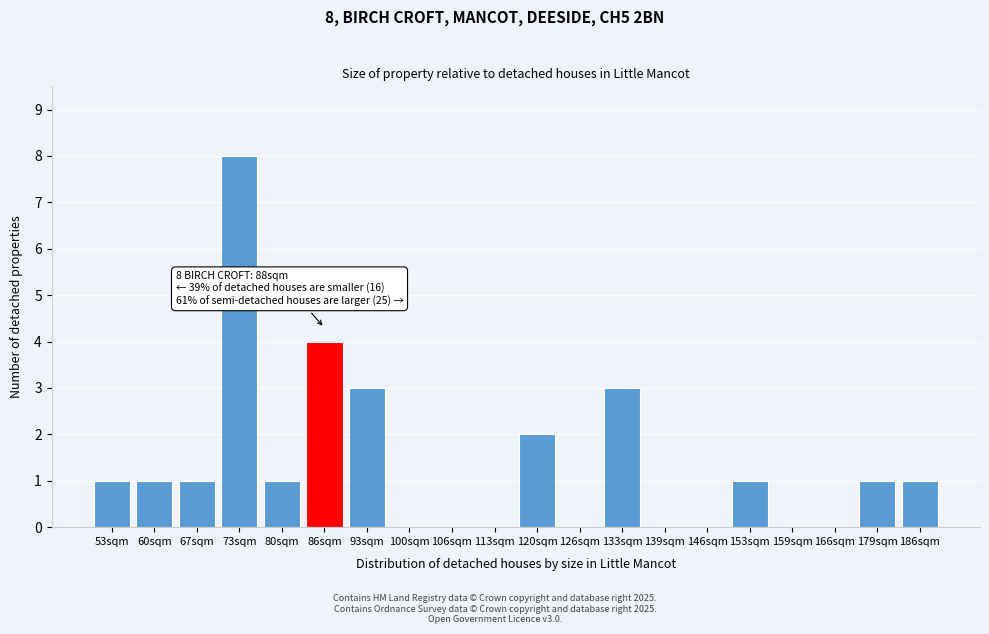

Reading right to left, list all the values displayed in this chart.

186sqm=1	179sqm=1	166sqm=0	159sqm=0	153sqm=1	146sqm=0	139sqm=0	133sqm=3	126sqm=0	120sqm=2	113sqm=0	106sqm=0	100sqm=0	93sqm=3	86sqm=4	80sqm=1	73sqm=8	67sqm=1	60sqm=1	53sqm=1